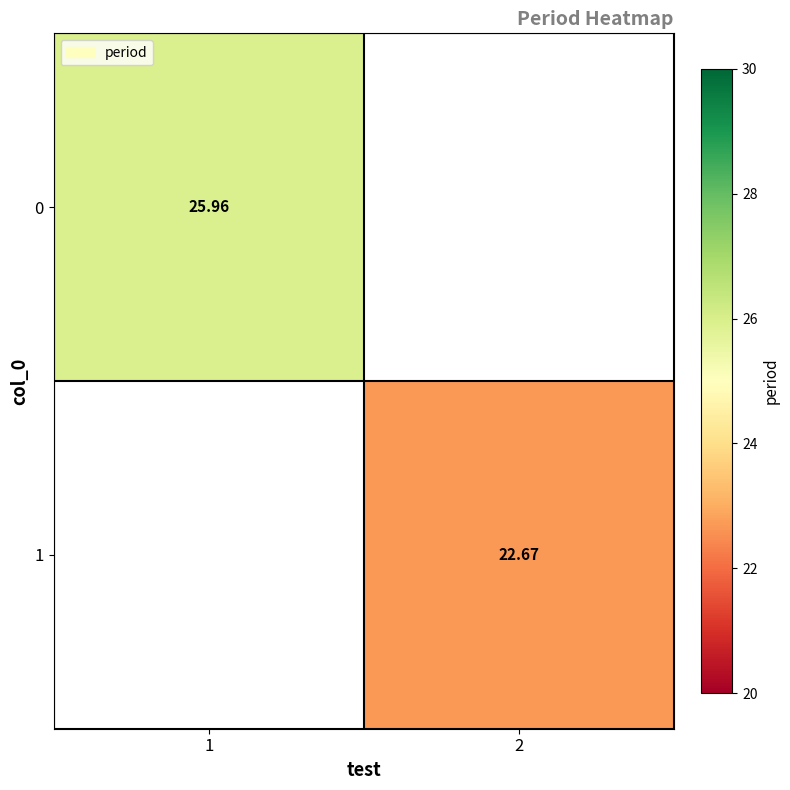

At 1, list the series in order from largest to smallest.

0, 1